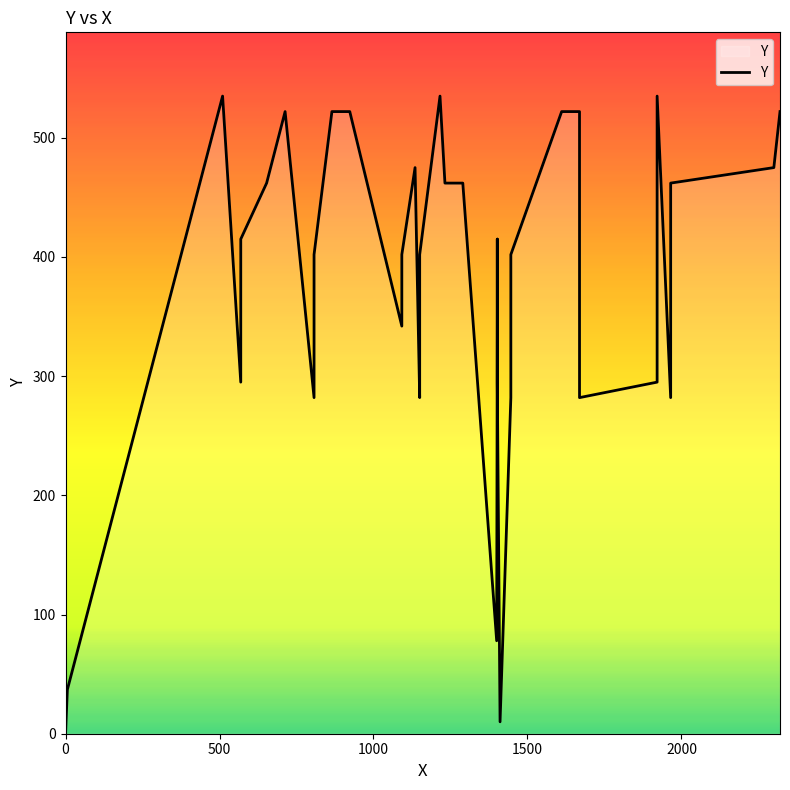

The value at 500 is 59. True or false?

False